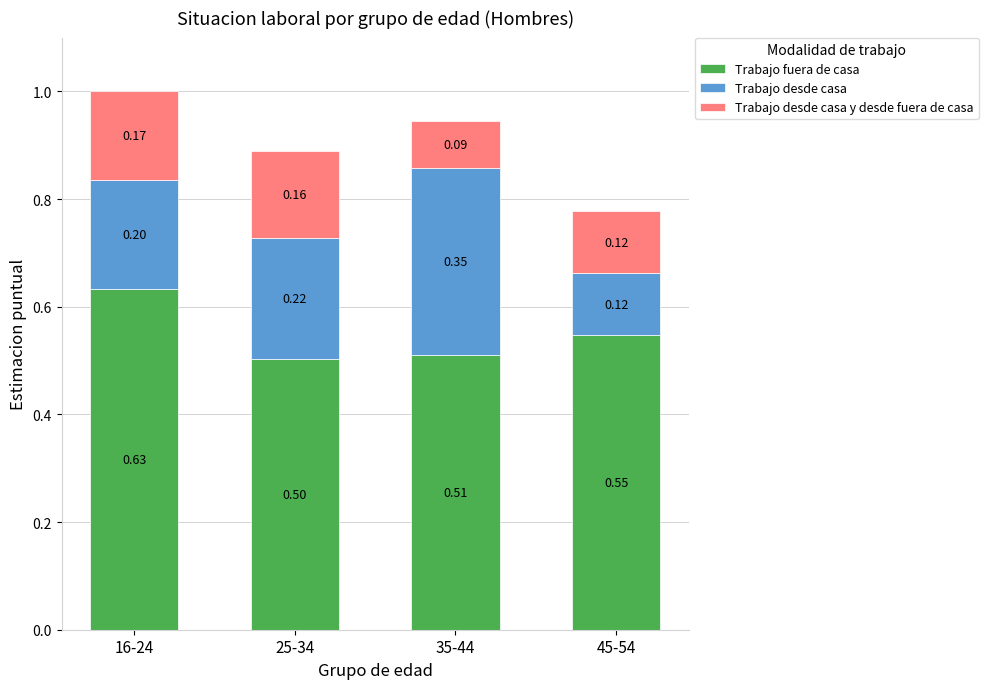

Which category has the highest value in the Trabajo fuera de casa series?

16-24